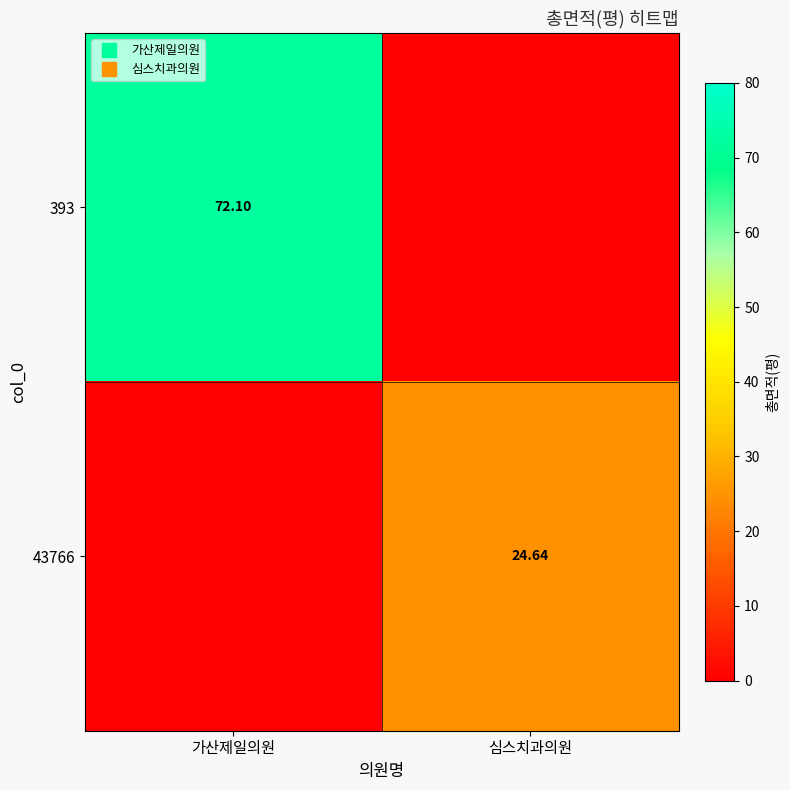

Rank the categories by 43766 value from lowest to highest.

가산제일의원, 심스치과의원